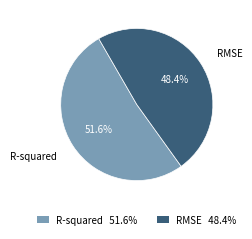

Which category has the biggest portion of the pie?

R-squared